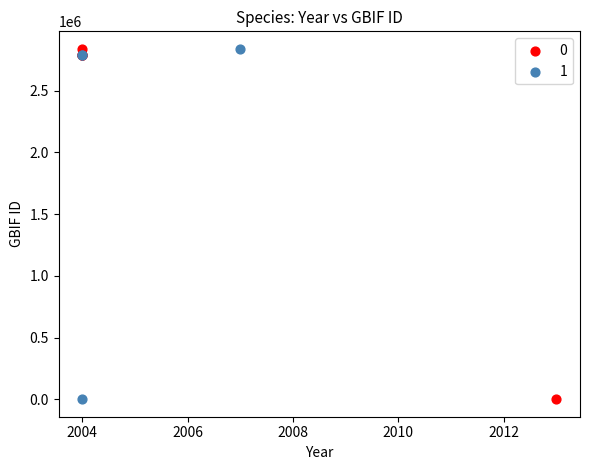

What are all the series names shown in the legend?

0, 1